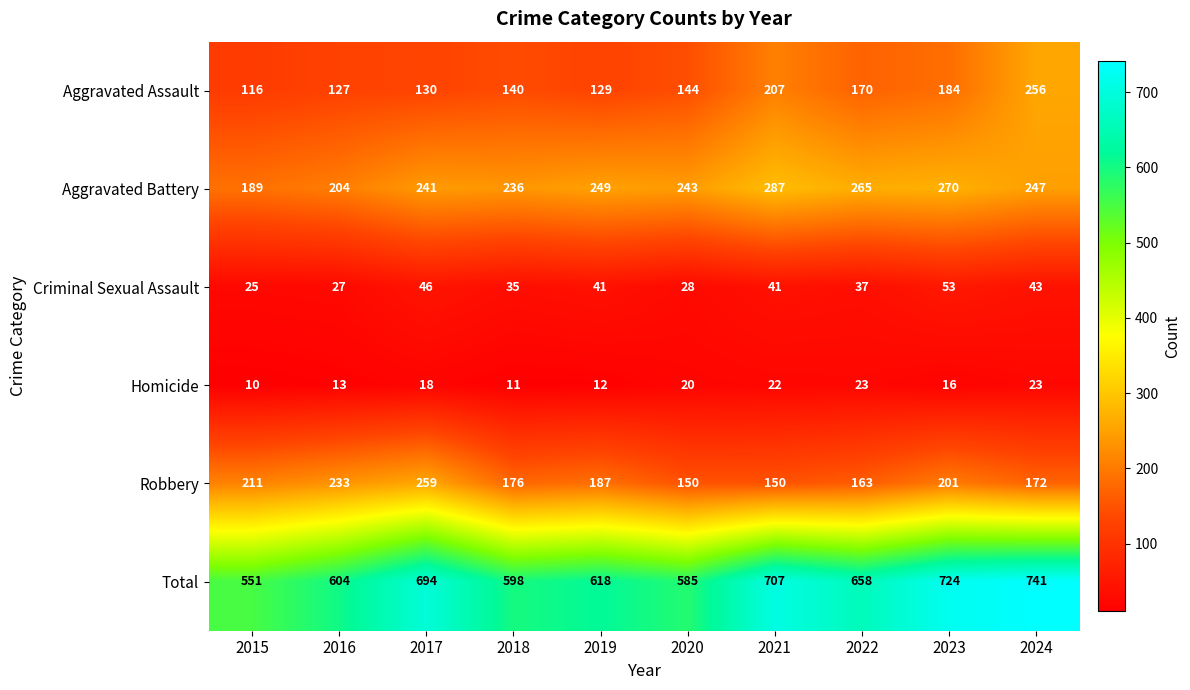

What value does the Aggravated Battery series have at 2016, to the nearest 10?

200